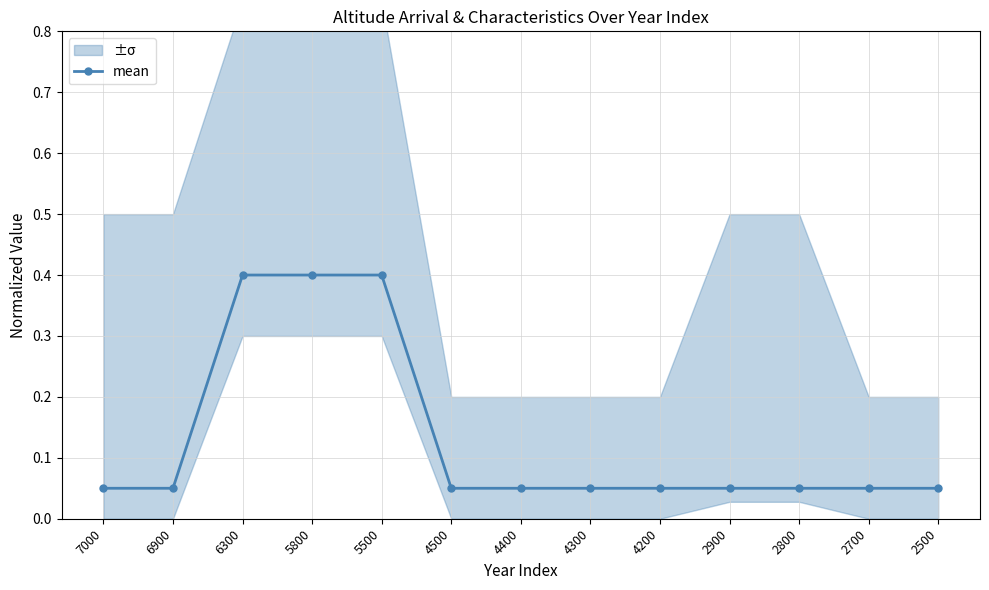

List the labels in order of value, largest first.

6300, 5800, 5500, 7000, 6900, 4500, 4400, 4300, 4200, 2900, 2800, 2700, 2500